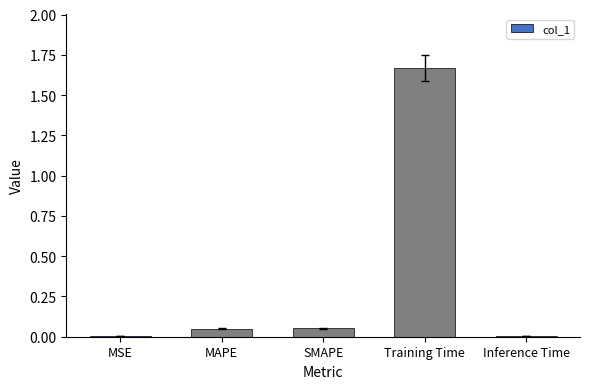

True or false: the data shows 0.0 at Inference Time.

True